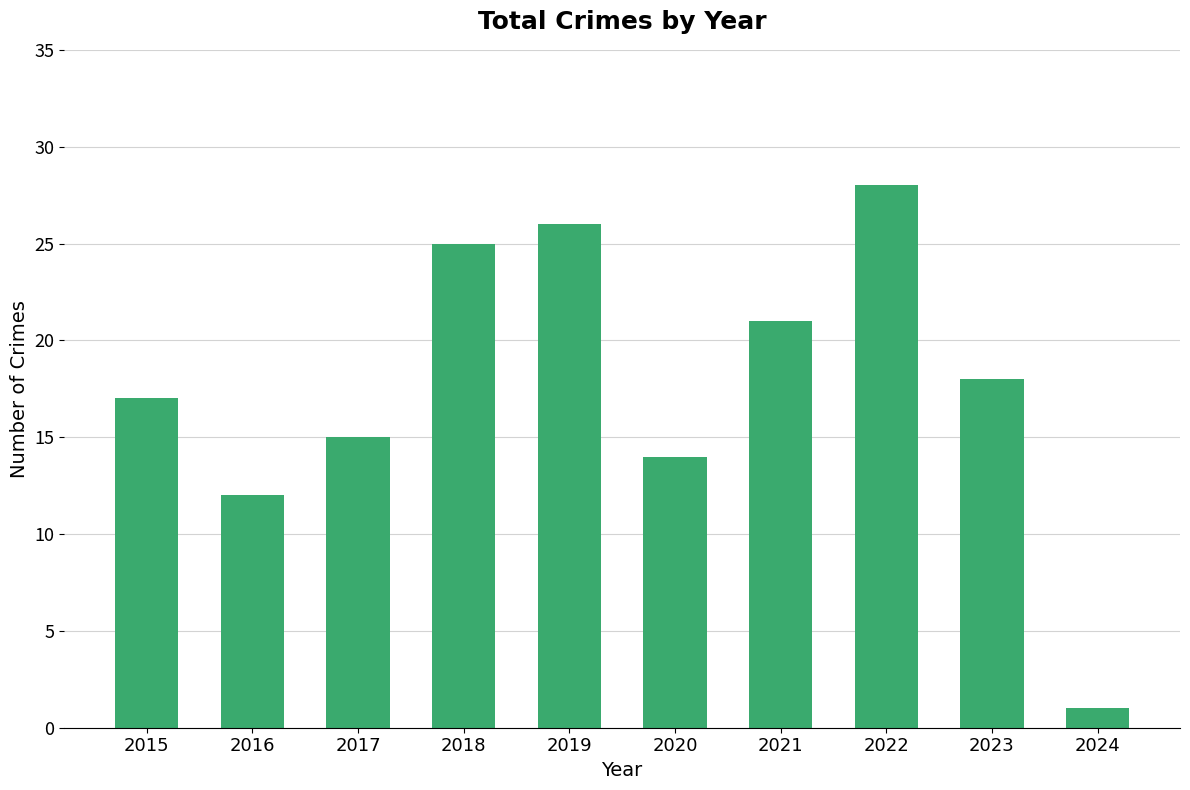

Which has a higher value, 2024 or 2016?

2016